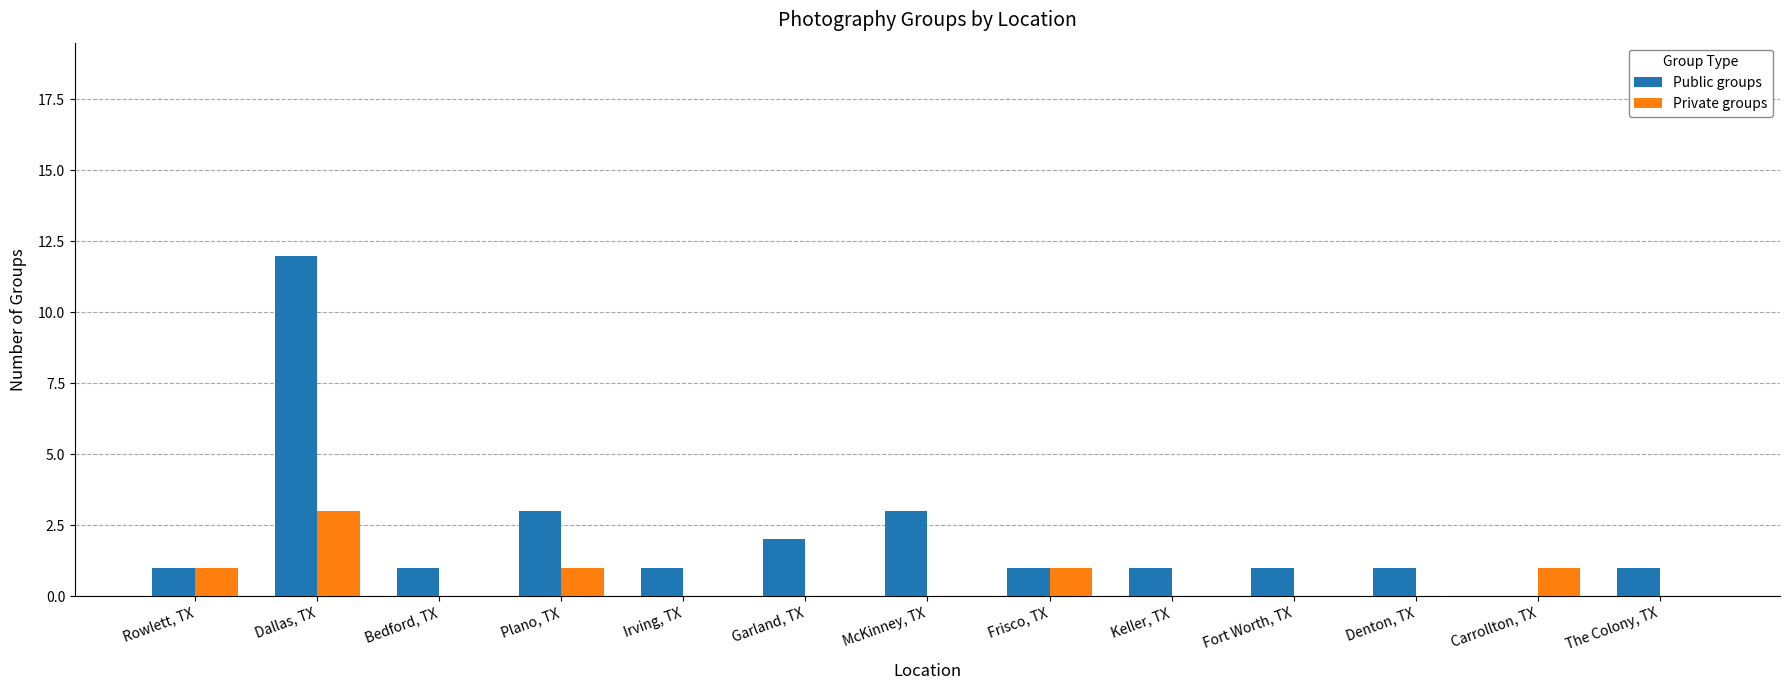

The Private groups series shows 1 at Frisco, TX. True or false?

True